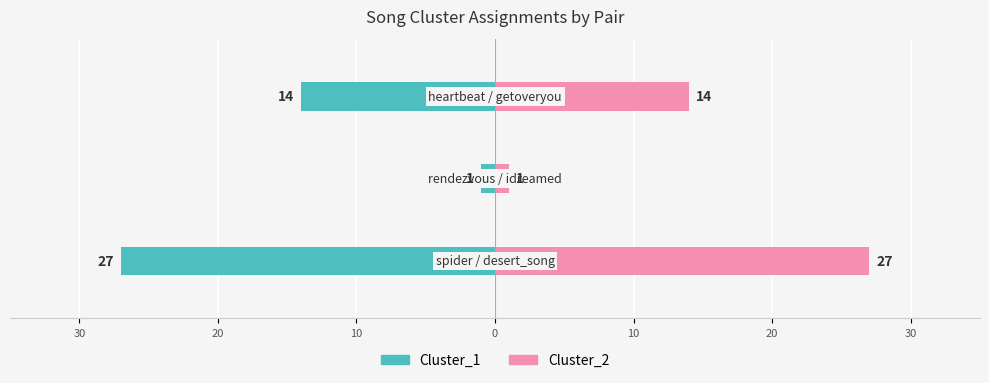

Which series has the largest range (max minus min)?

Cluster_1